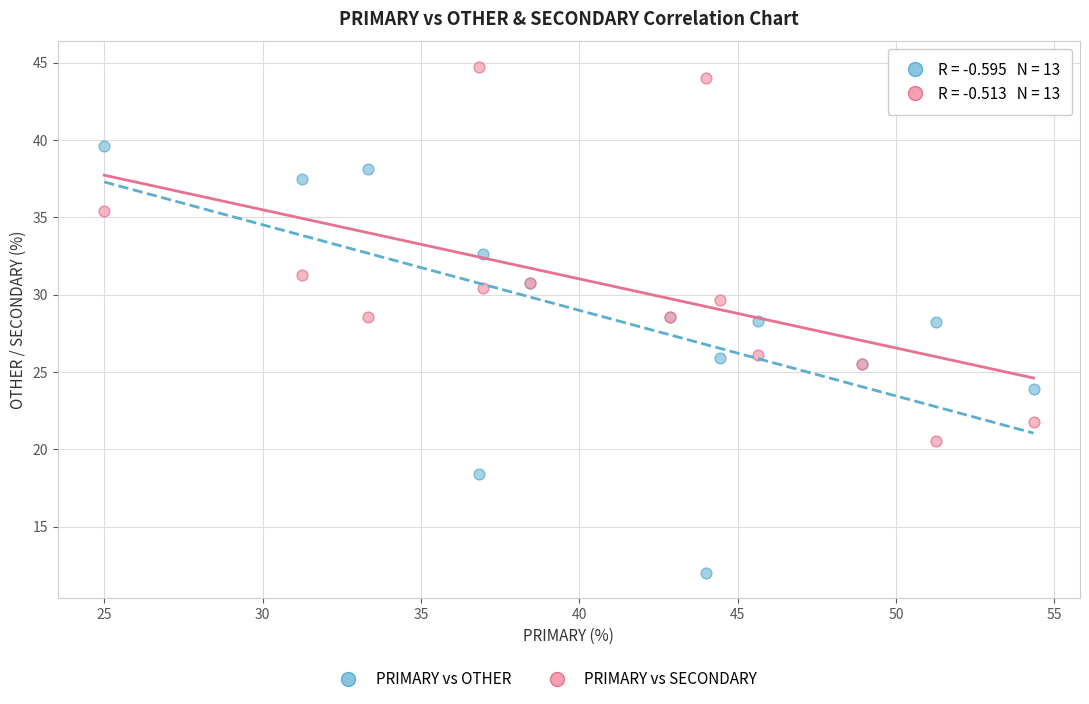

Which series has the largest Y range (max minus min)?

PRIMARY vs OTHER